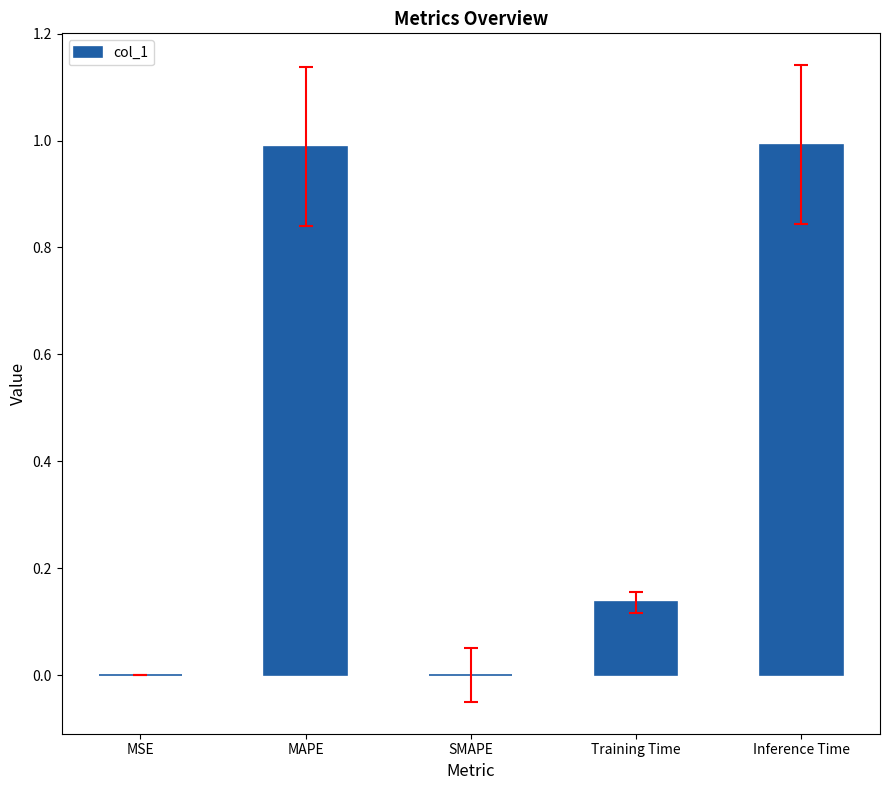

Read the value at MAPE.

1.0